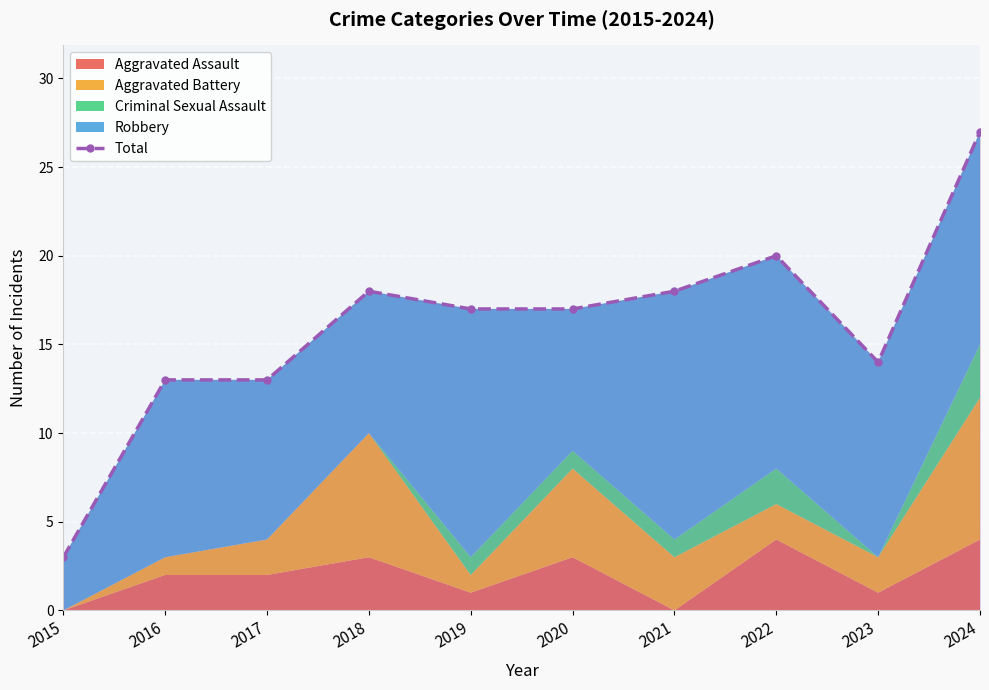

List the labels in order of value, largest first.

2024, 2022, 2018, 2021, 2019, 2020, 2023, 2016, 2017, 2015